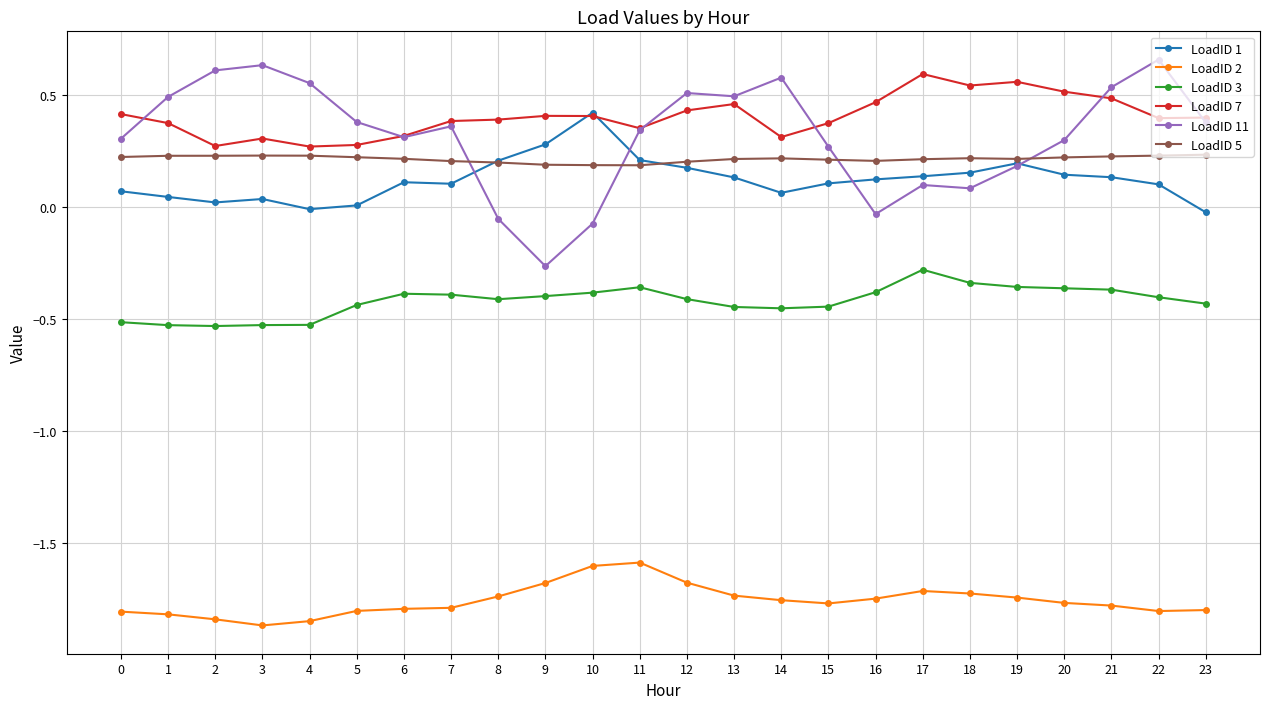

Is it true that LoadID 7 equals 0.4 at 2?

False